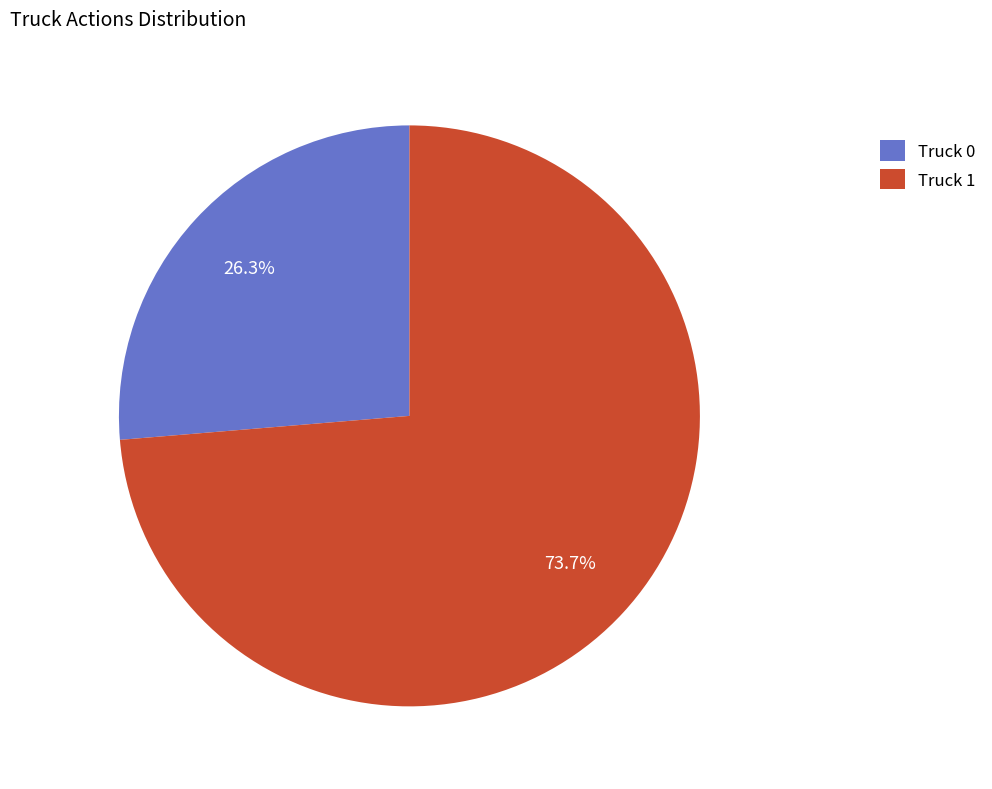

What percentage is NOT represented by Truck 0?

73.7%